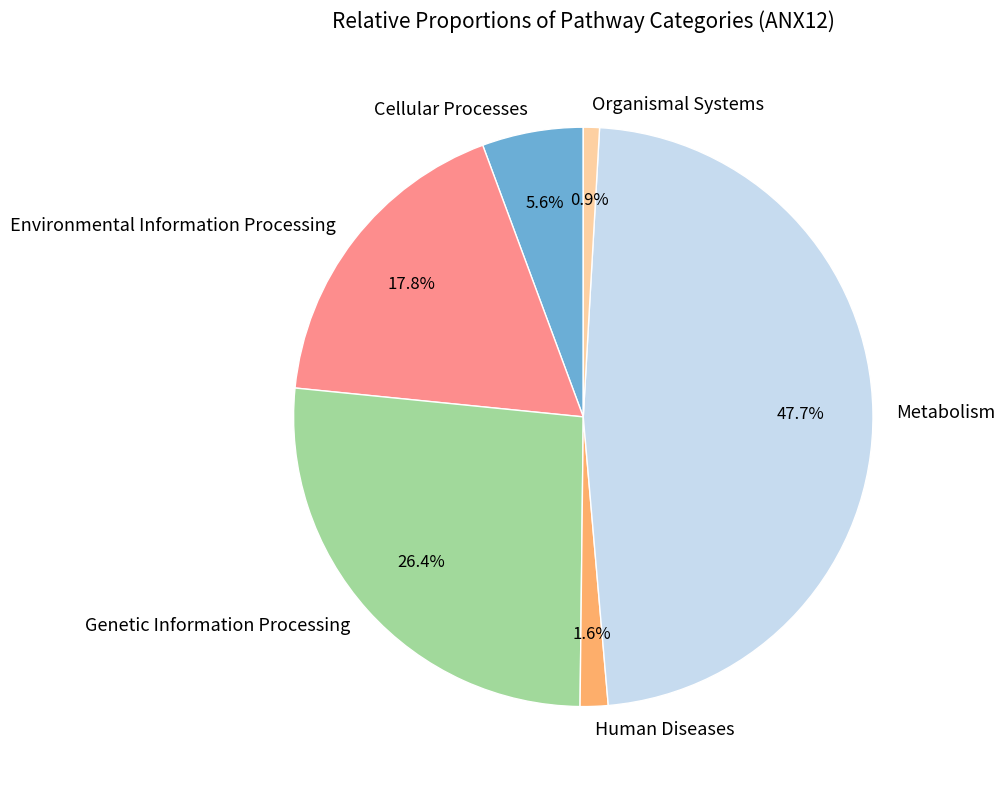

Do Cellular Processes and Human Diseases together represent more than half of the pie?

No